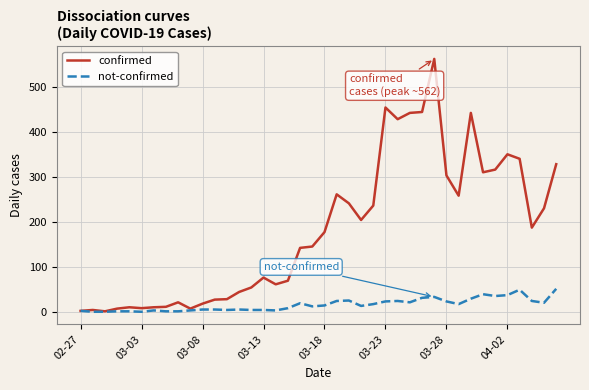

What are all the series names shown in the legend?

confirmed, not-confirmed